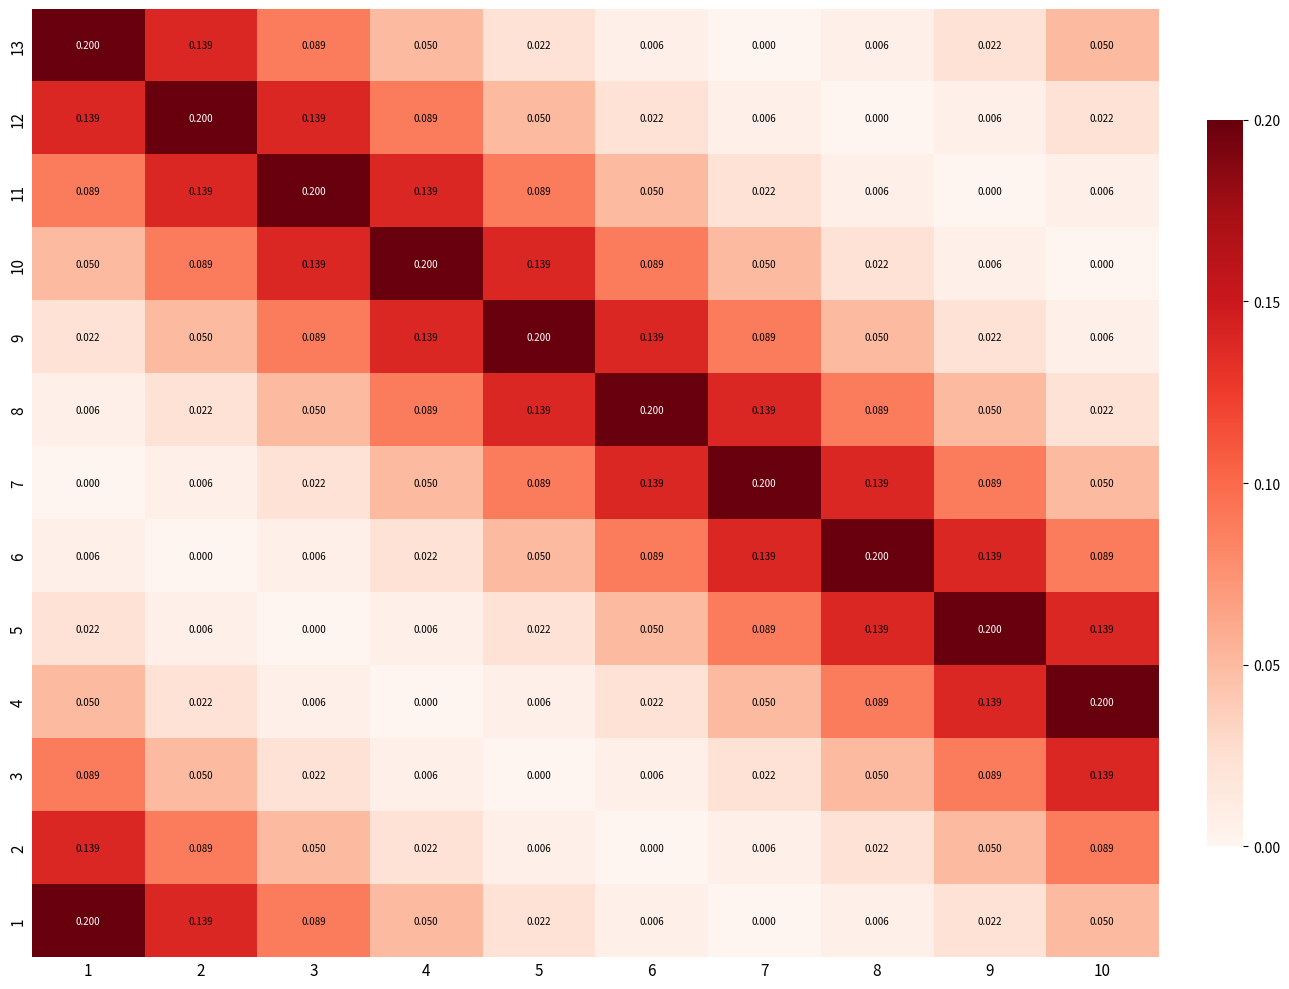

Is the value of 2 at 10 greater than the value of 1 at 9?

Yes